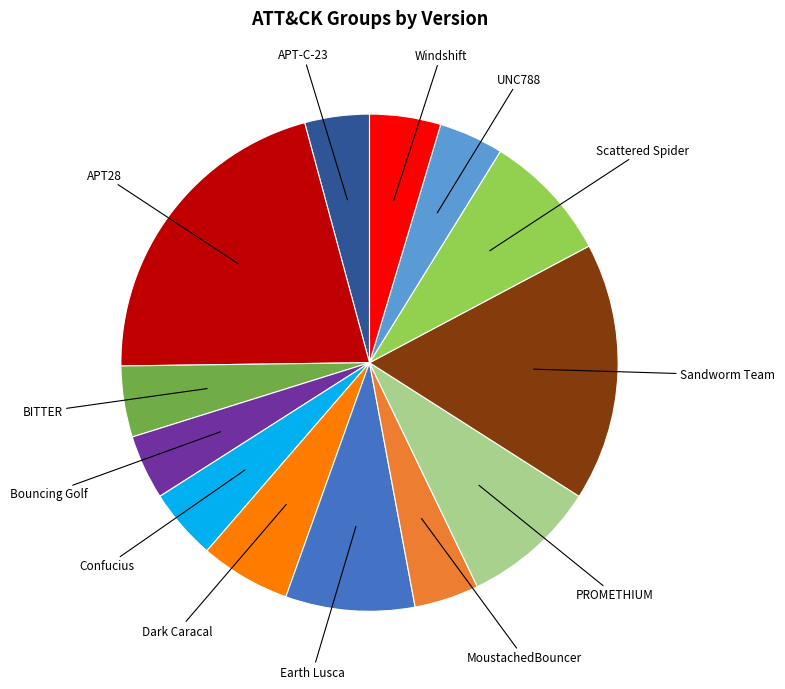

Does Scattered Spider represent more than half of the total?

No